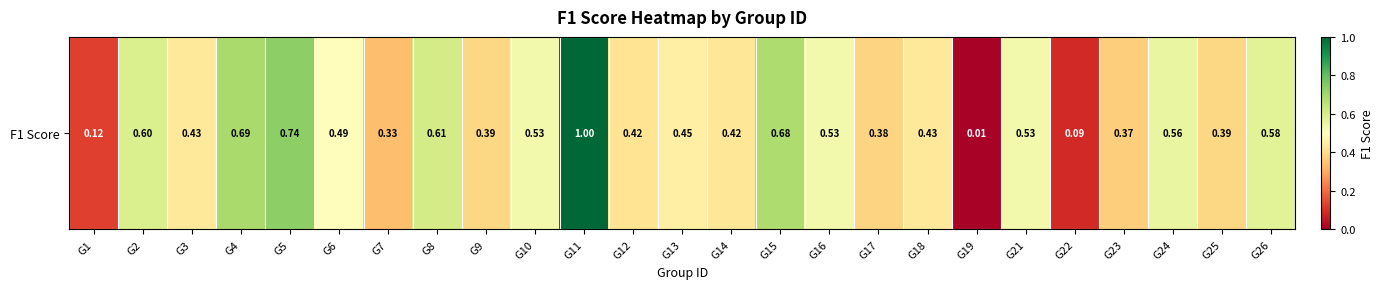

Which has a higher value, G4 or G23?

G4